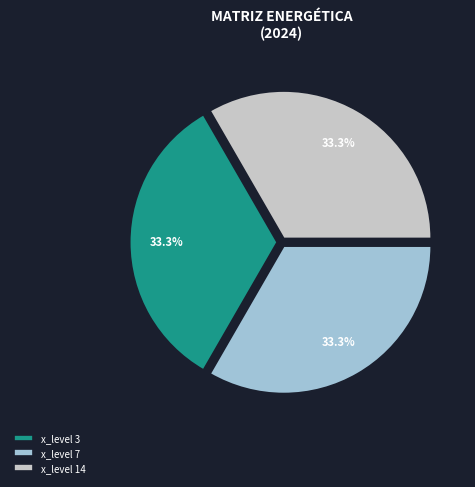

Is there any slice that represents more than half of the pie?

No